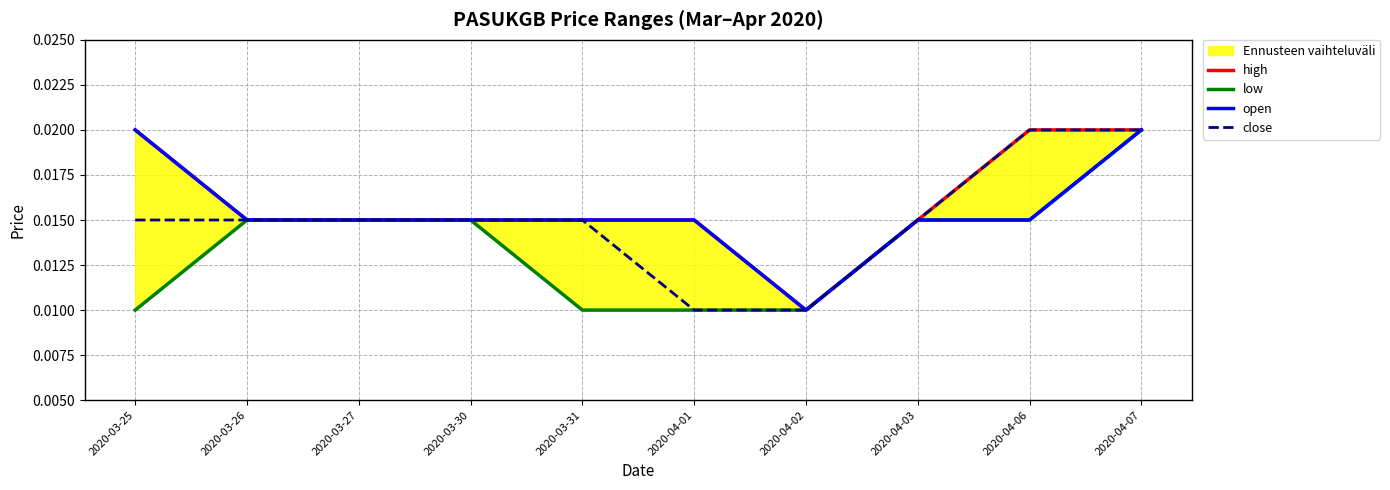

Which series changed the most between 2020-03-31 and 2020-04-03?

low